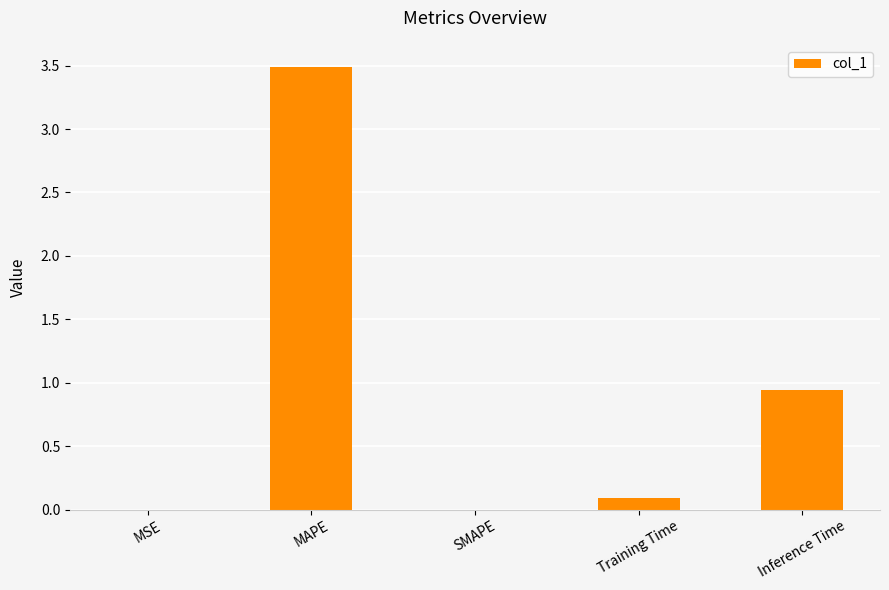

What is the sum of all values?

4.5